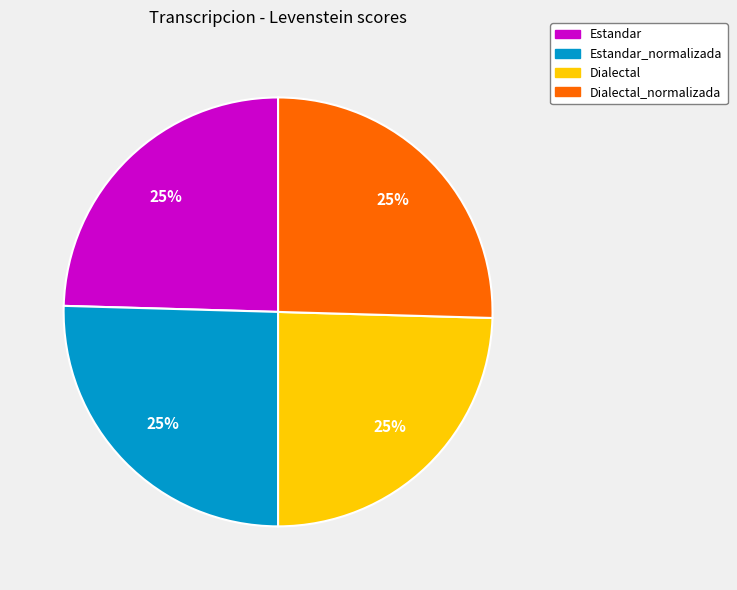

To the nearest percent, what is the average slice percentage?

25%